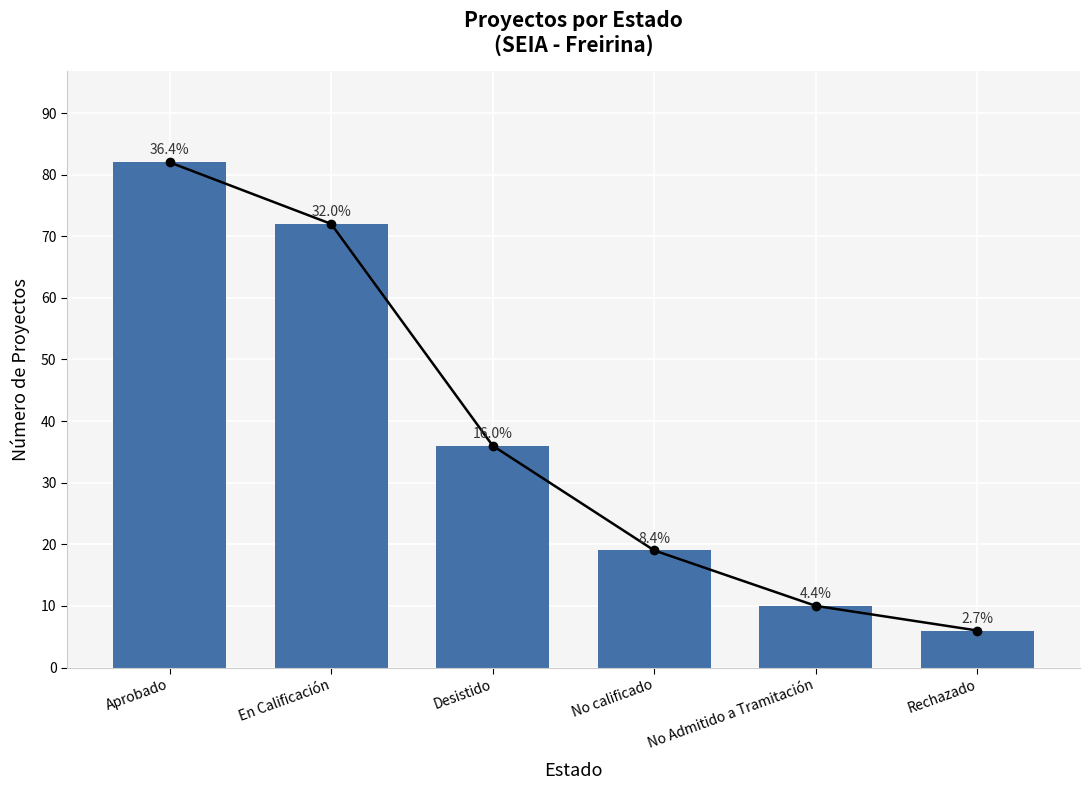

What is the approximate value at En Calificación?

72